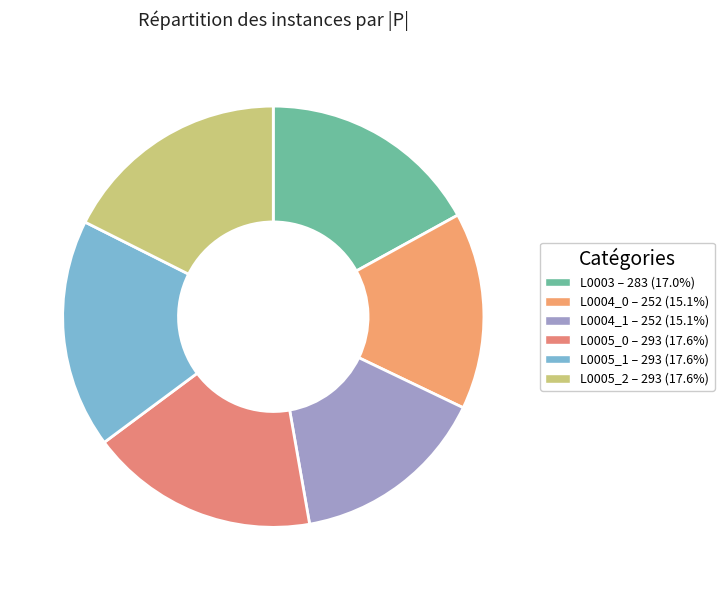

How many segments does this pie chart have?

6